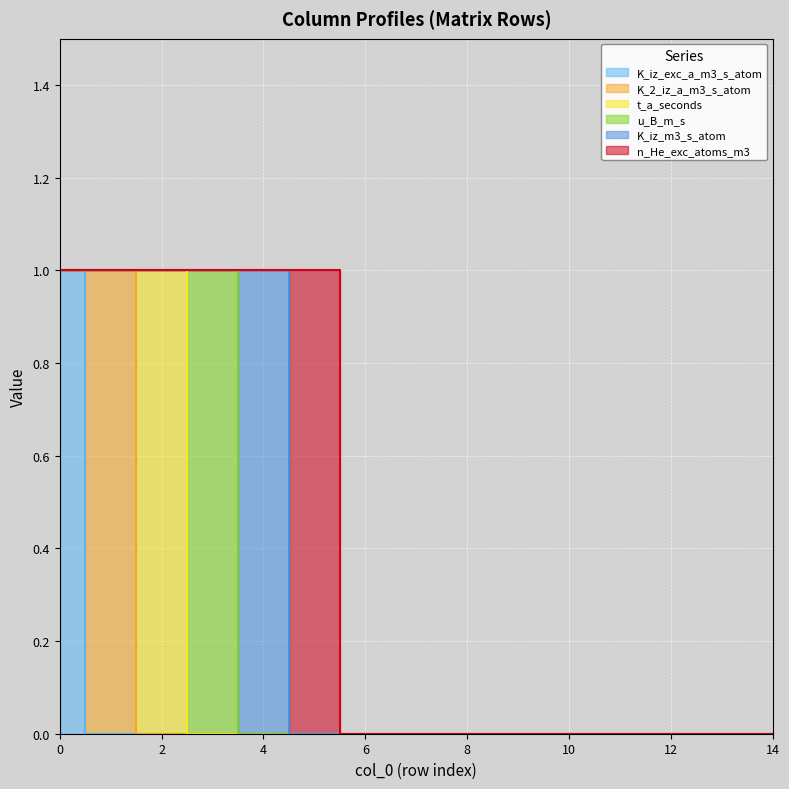

Reading left to right, extract all data points from this chart.

K_iz_exc_a_m3_s_atom: 1	0	0	0	0	0	0	0	0	0	0	0	0	0	0
K_2_iz_a_m3_s_atom: 0	1	0	0	0	0	0	0	0	0	0	0	0	0	0
t_a_seconds: 0	0	1	0	0	0	0	0	0	0	0	0	0	0	0
u_B_m_s: 0	0	0	1	0	0	0	0	0	0	0	0	0	0	0
K_iz_m3_s_atom: 0	0	0	0	1	0	0	0	0	0	0	0	0	0	0
n_He_exc_atoms_m3: 0	0	0	0	0	1	0	0	0	0	0	0	0	0	0